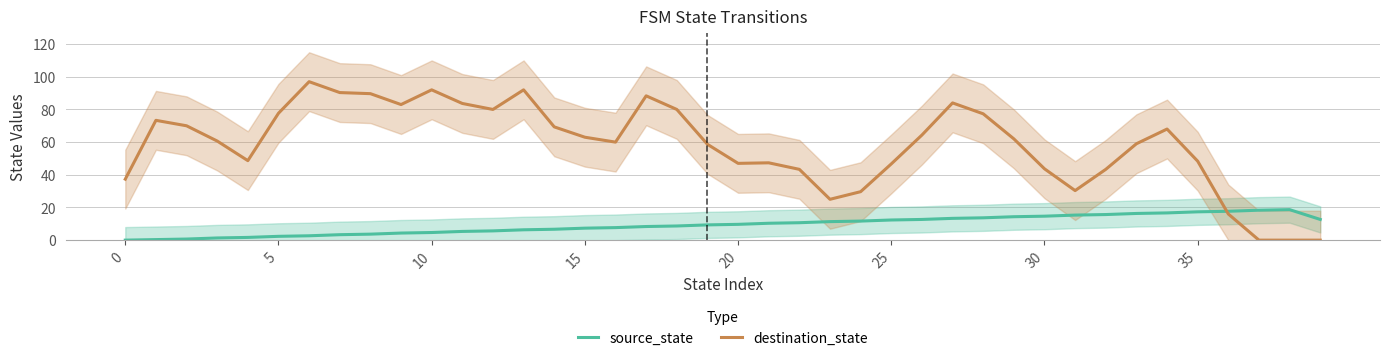

The destination_state series shows 123.6 at 5. True or false?

False